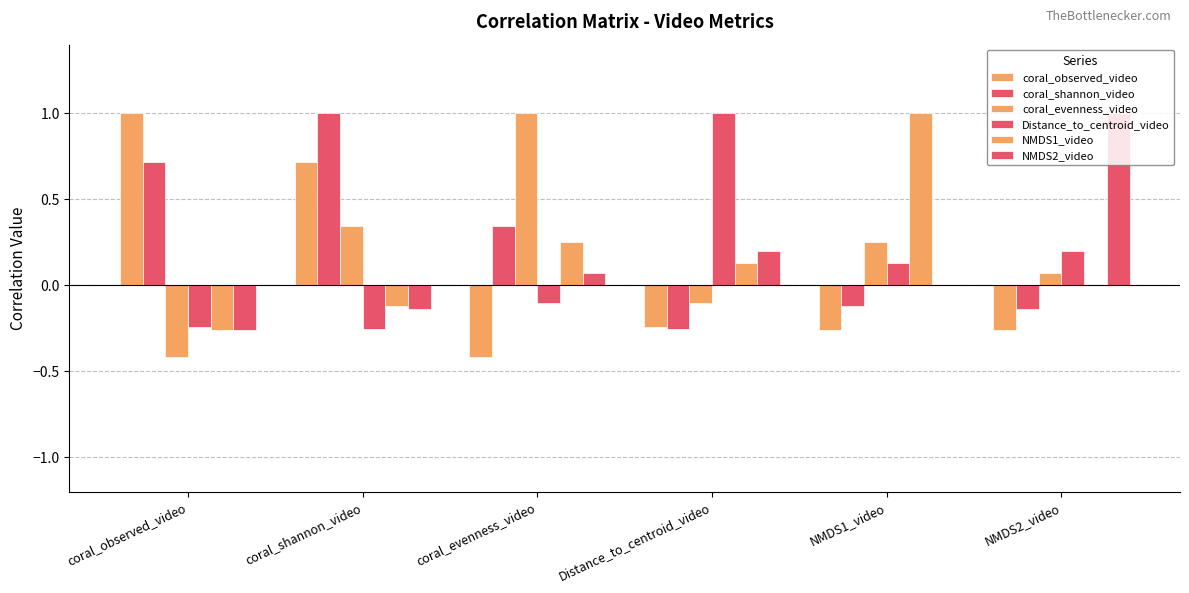

Rank the series by their maximum value, from highest to lowest.

coral_observed_video, coral_shannon_video, coral_evenness_video, Distance_to_centroid_video, NMDS1_video, NMDS2_video